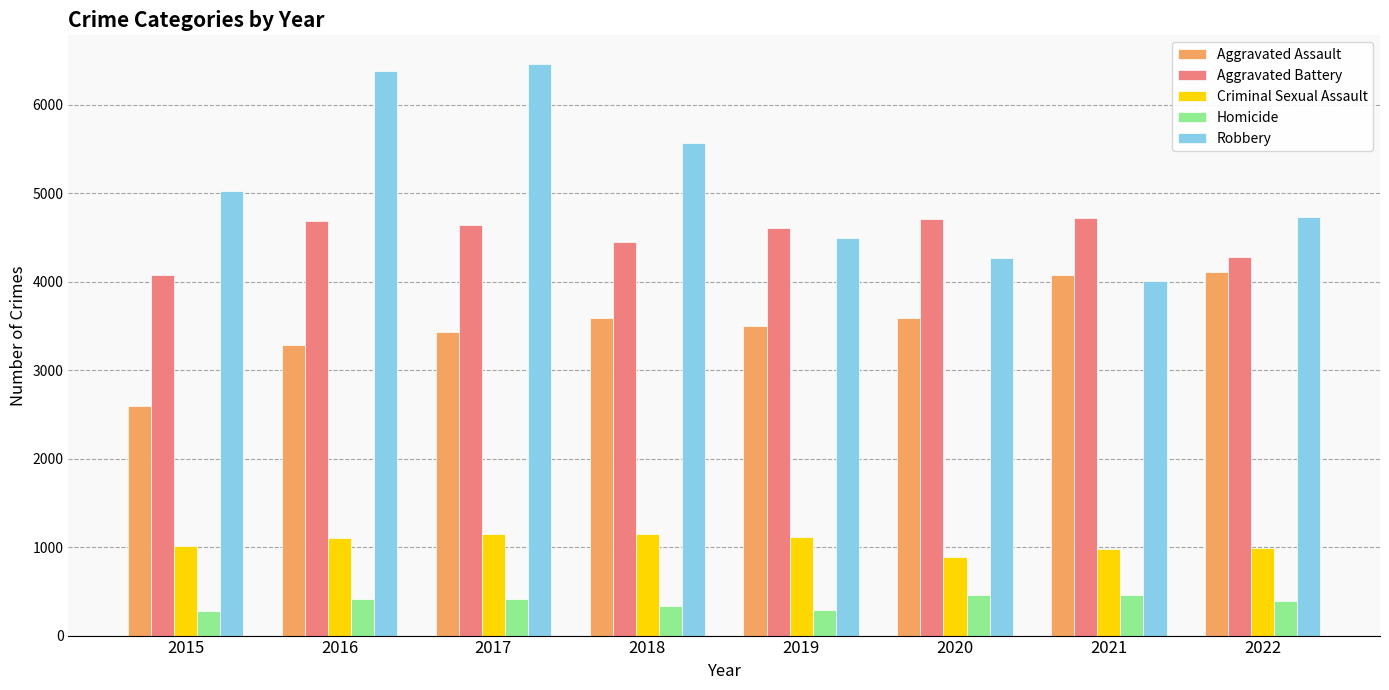

What is the total value across all series at 2017?

16098